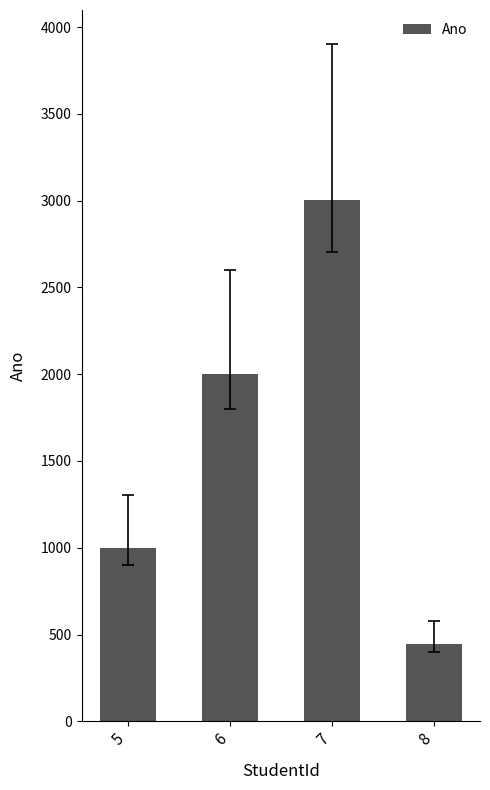

What is the change in value from 5 to 7?

+2002